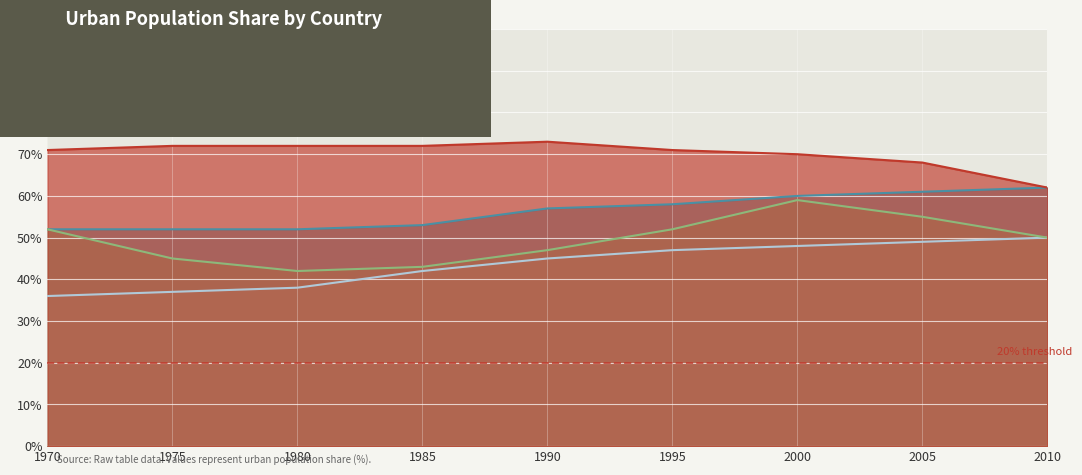

True or false: South Korea and China cross at least once.

False